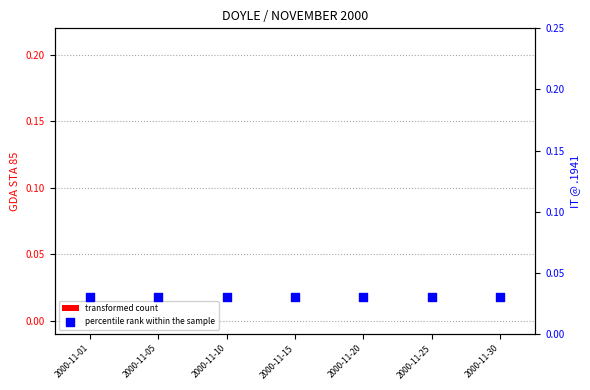

Is the value of percentile rank within the sample at 2000-11-30 greater than the value of transformed count at 2000-11-15?

Yes